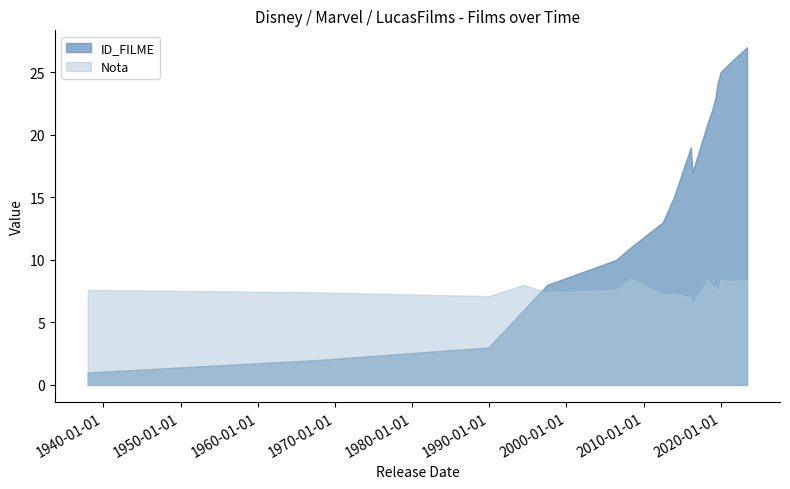

Reading left to right, list all the values displayed in this chart.

ID_FILME: 1937-12-21=1.0	1967-10-18=2.0	1989-11-17=3.0	1994-06-15=6.0	1997-06-27=8.0	2006-06-09=10.0	2008-04-30=11.0	2012-06-20=13.0	2013-11-27=15.0	2016-04-28=17.0	2016-02-10=19.0	2018-04-26=21.0	2018-11-21=22.0	2019-04-25=23.0	2019-07-18=24.0	2019-12-19=25.0	2021-08-11=26.0	2023-05-25=27.0
Nota: 1937-12-21=7.6	1967-10-18=7.4	1989-11-17=7.1	1994-06-15=8.0	1997-06-27=7.4	2006-06-09=7.6	2008-04-30=8.5	2012-06-20=7.2	2013-11-27=7.3	2016-04-28=6.5	2016-02-10=7.0	2018-04-26=8.4	2018-11-21=7.9	2019-04-25=7.8	2019-07-18=7.3	2019-12-19=8.4	2021-08-11=8.3	2023-05-25=8.4